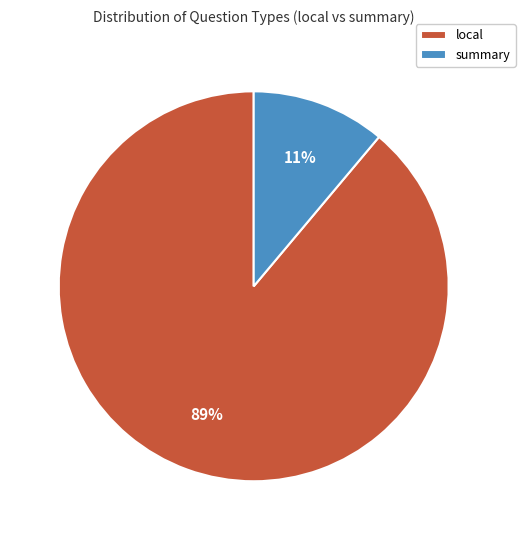

Combined, do local and summary account for over 50%?

Yes